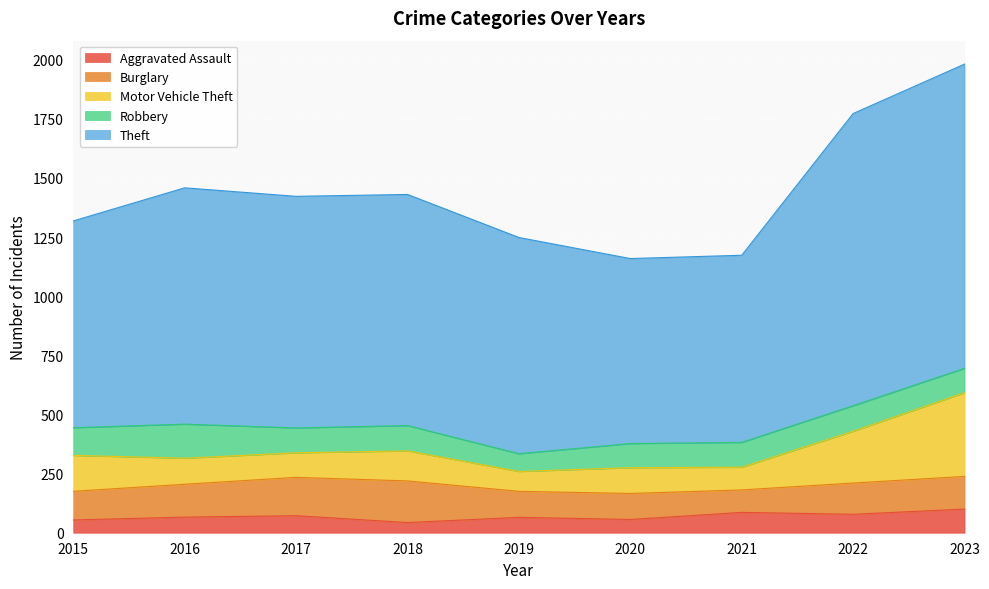

Which has a higher value, 2023 or 2020?

2023